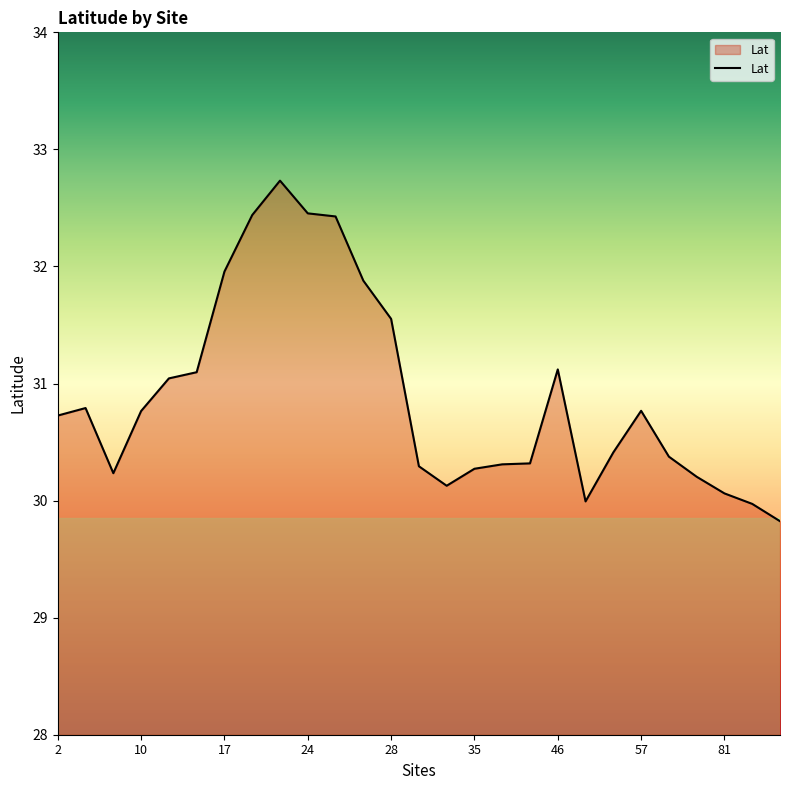

What is the difference between the maximum and minimum values?

2.9